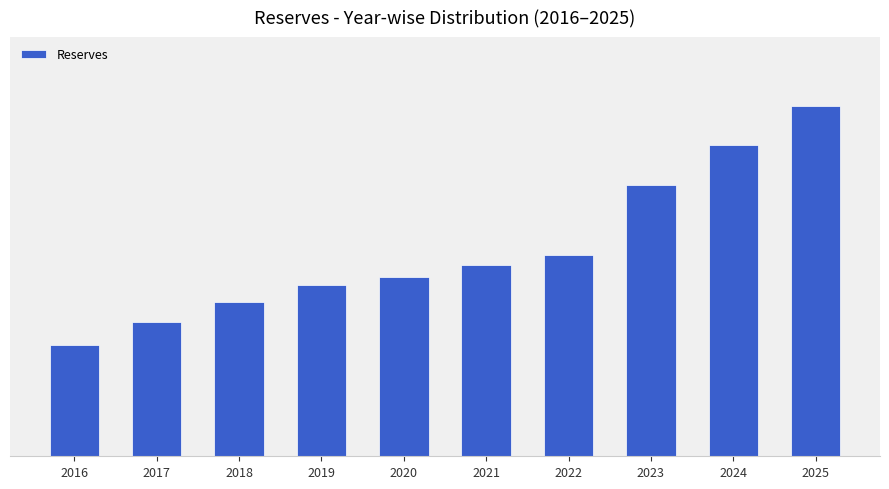

Does the chart contain any negative values?

No